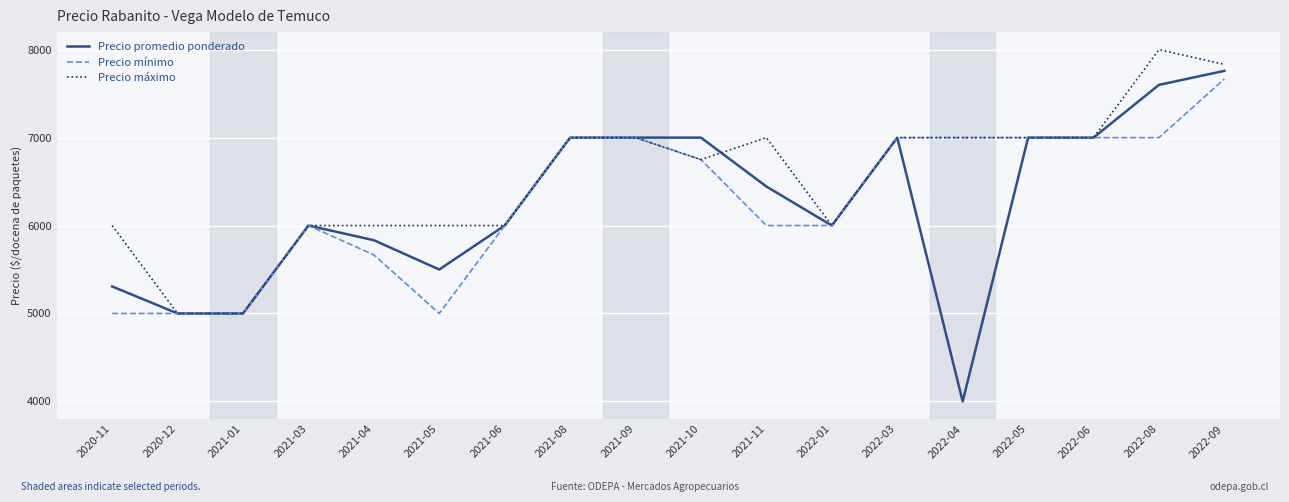

What value does the Precio mínimo series have at 2020-11?

5000.0